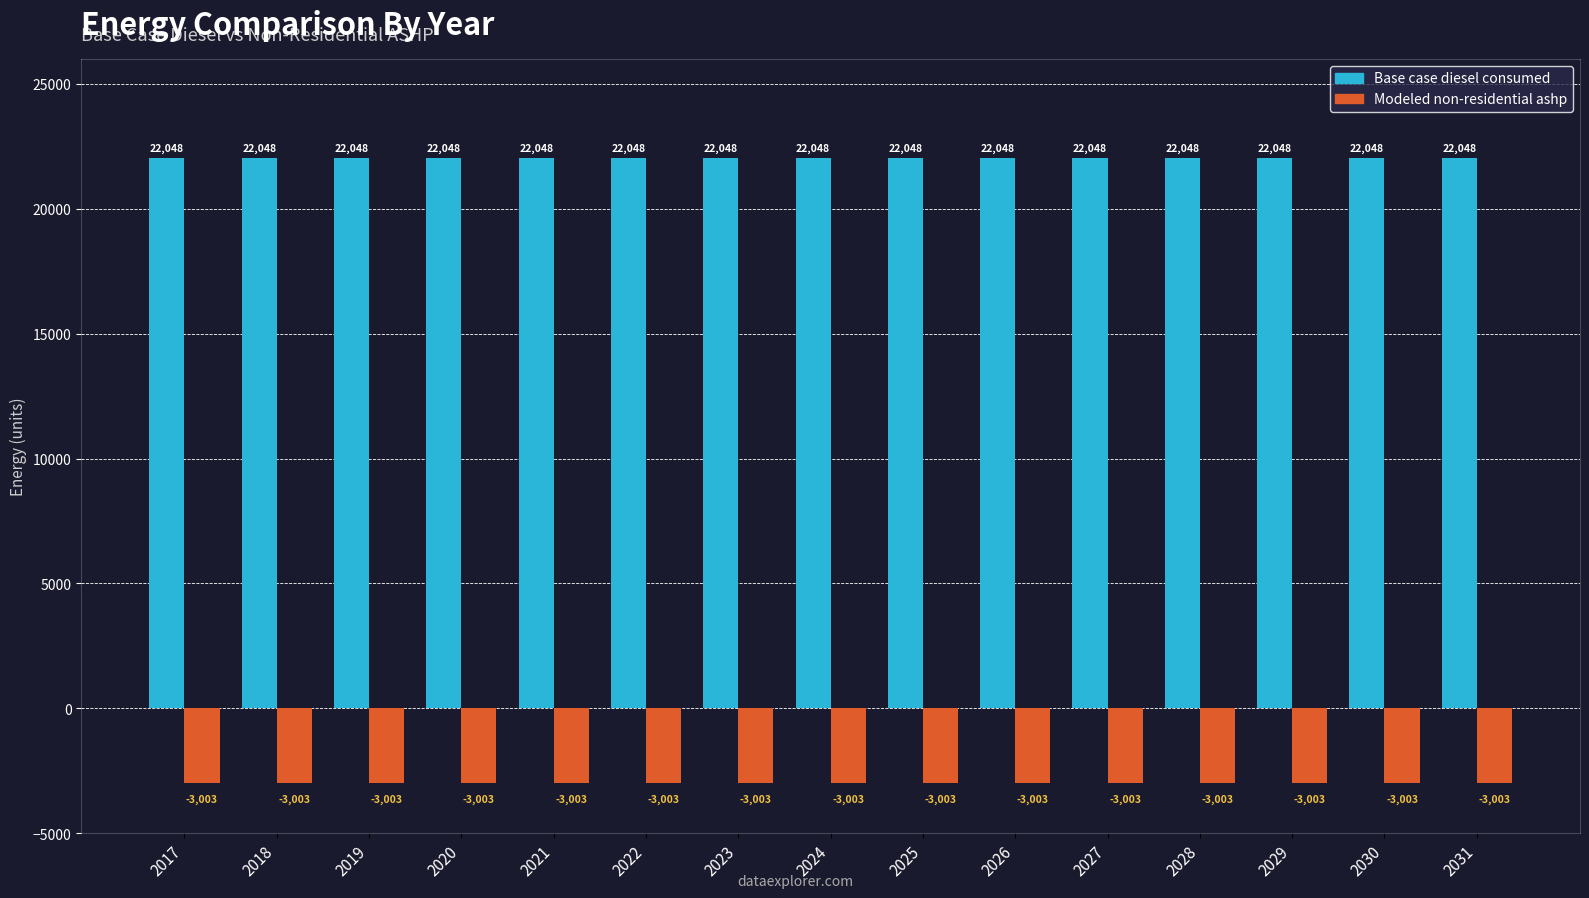

True or false: Modeled non-residential ashp has a value of -5375.7 at 2020.

False